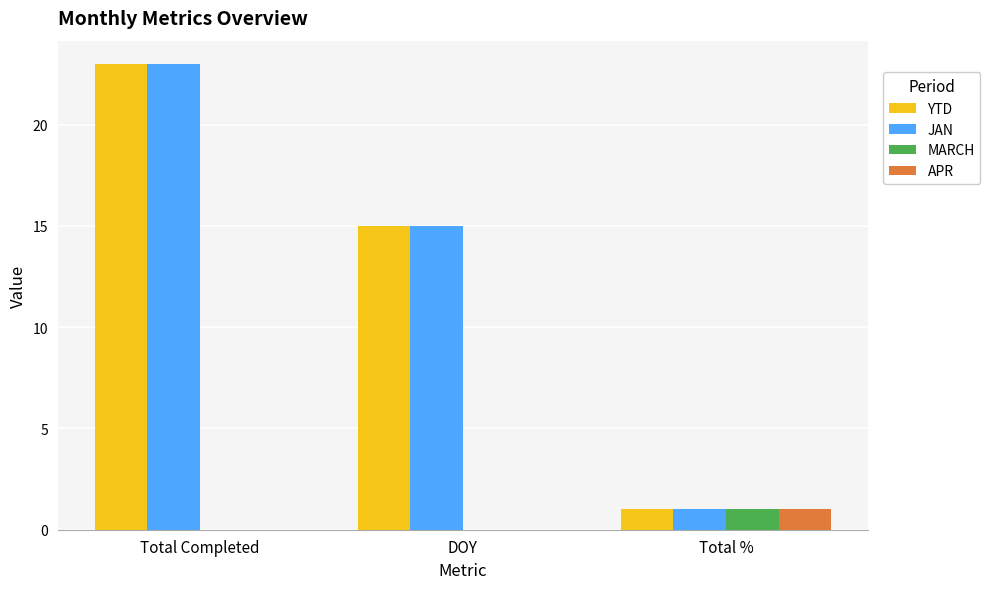

Is the value of JAN at DOY greater than the value of YTD at Total Completed?

No